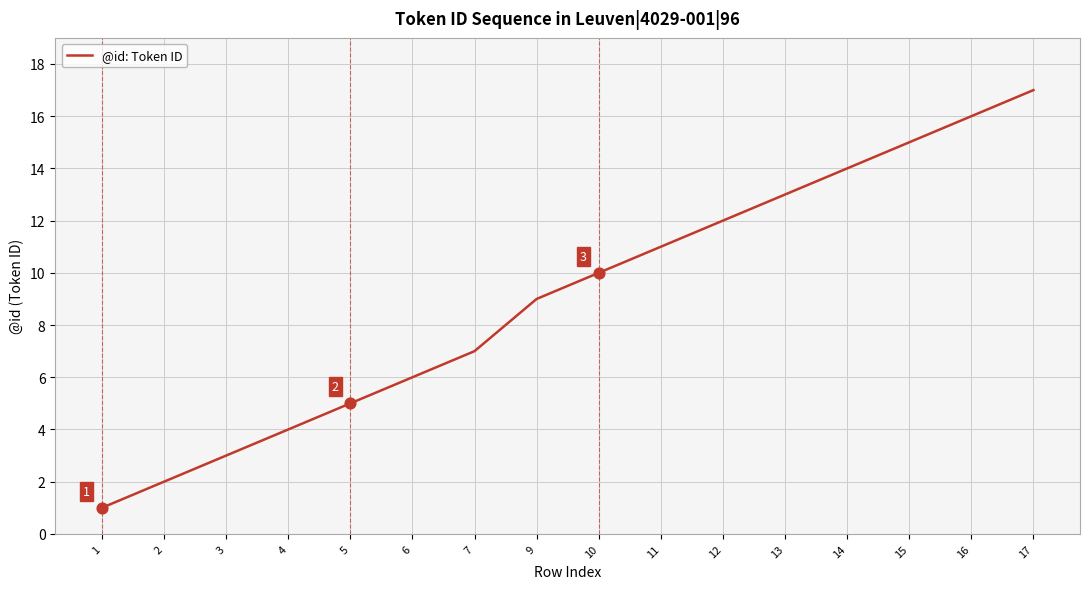

Which has a higher value, 15 or 2?

15